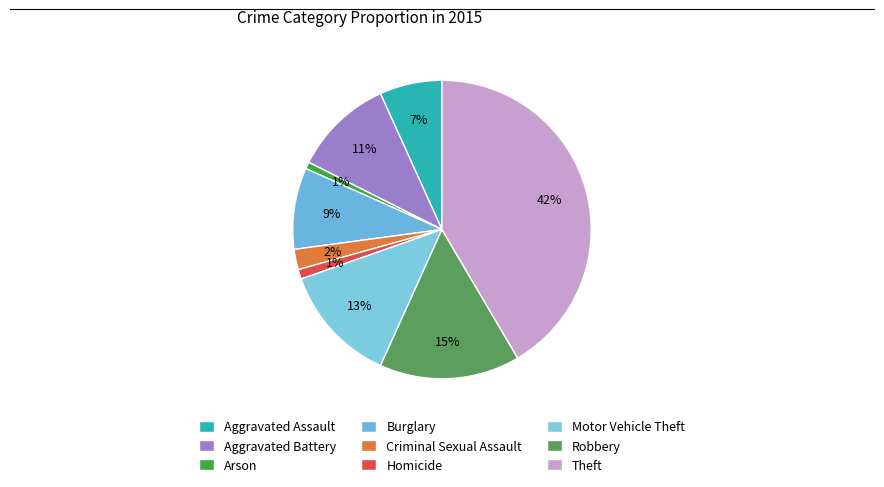

To the nearest percent, what percentage of the pie is Homicide?

1%